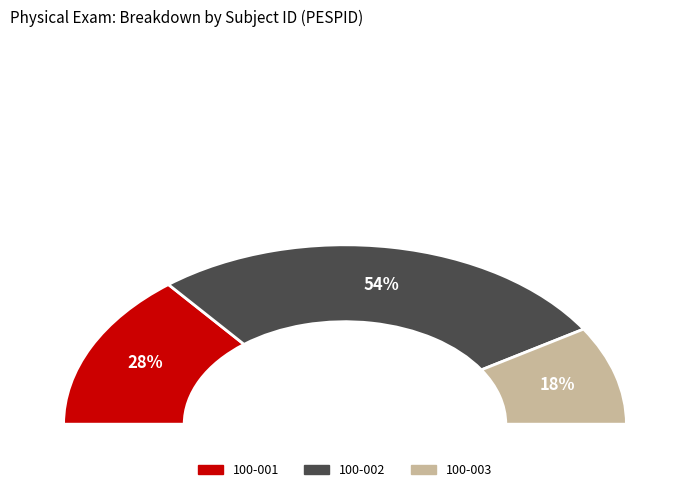

What portion of the pie excludes 100-002?

46.2%